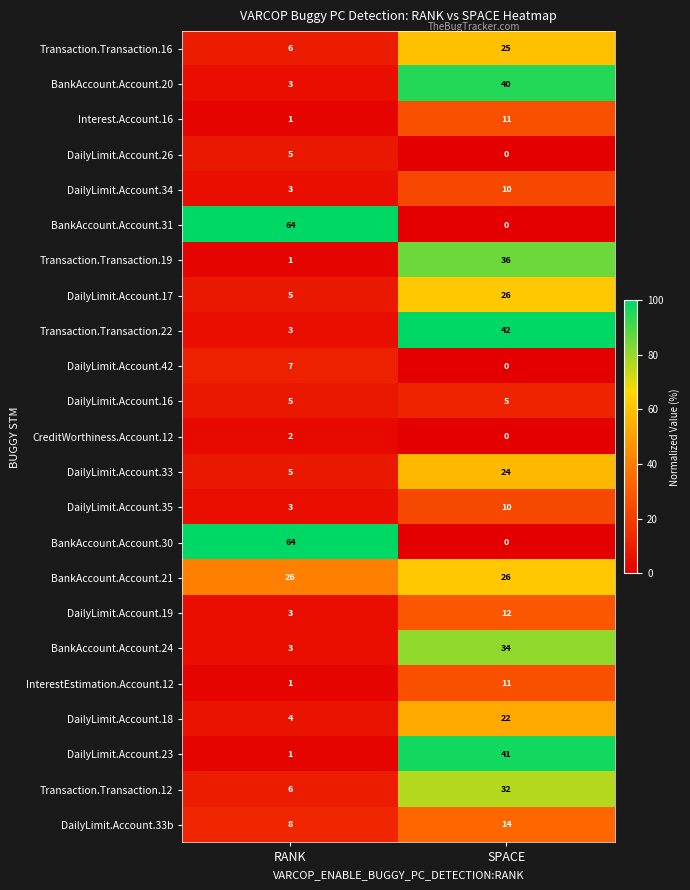

At how many categories does at least one series exceed 31?

2